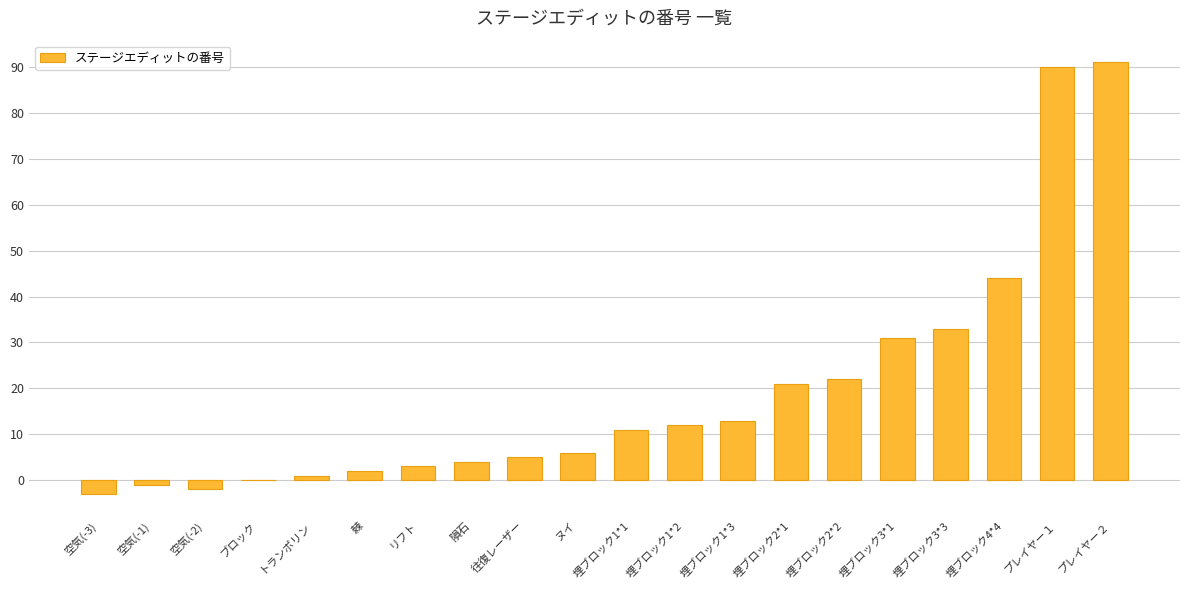

What is the greatest value displayed?

91